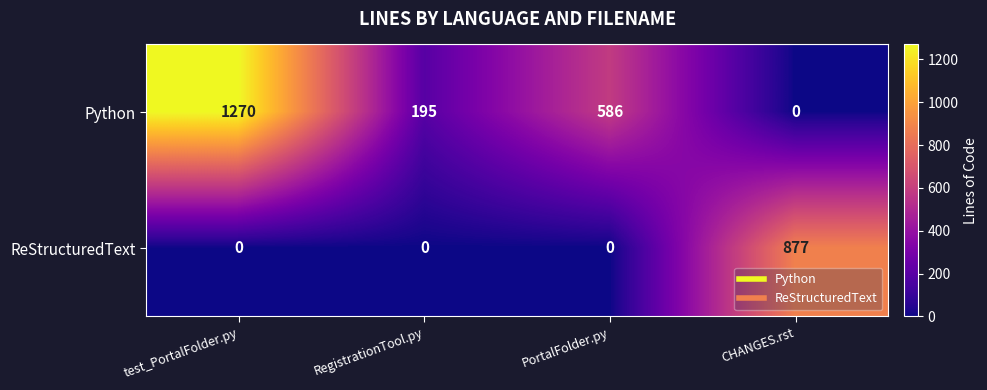

True or false: Python has a value of 712 at CHANGES.rst.

False